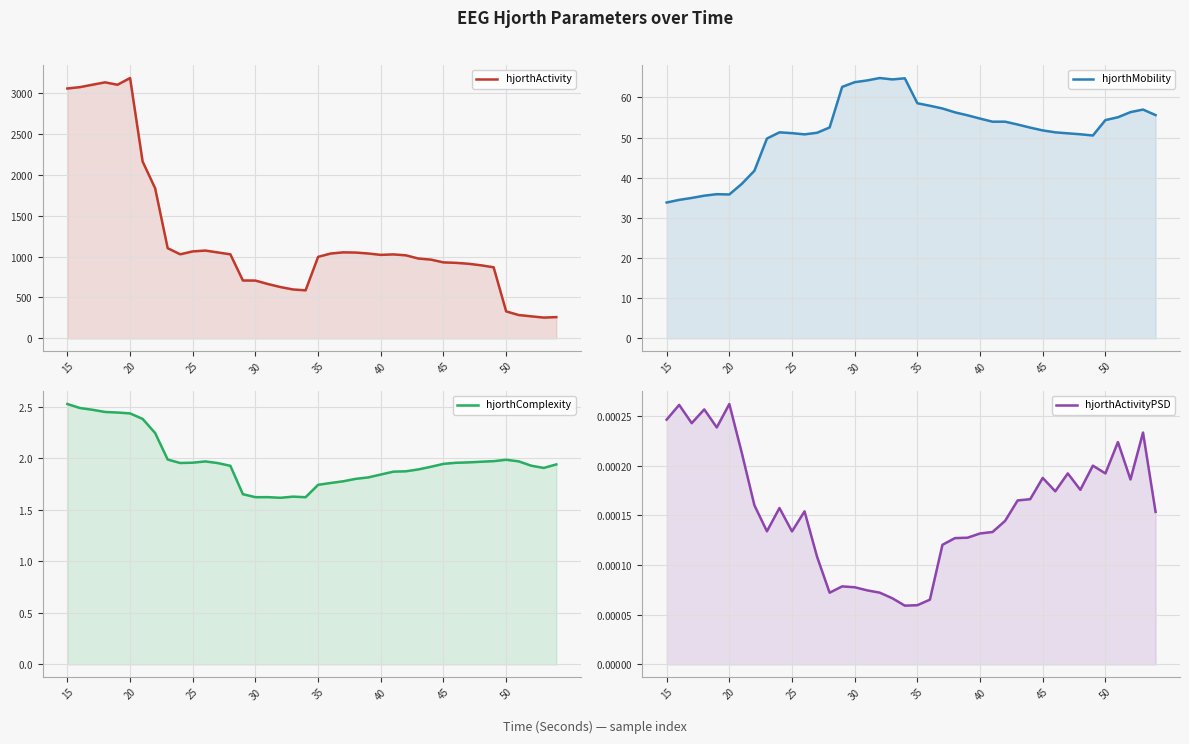

What is the value of the hjorthActivity point at the 10th from the left?

1028.2